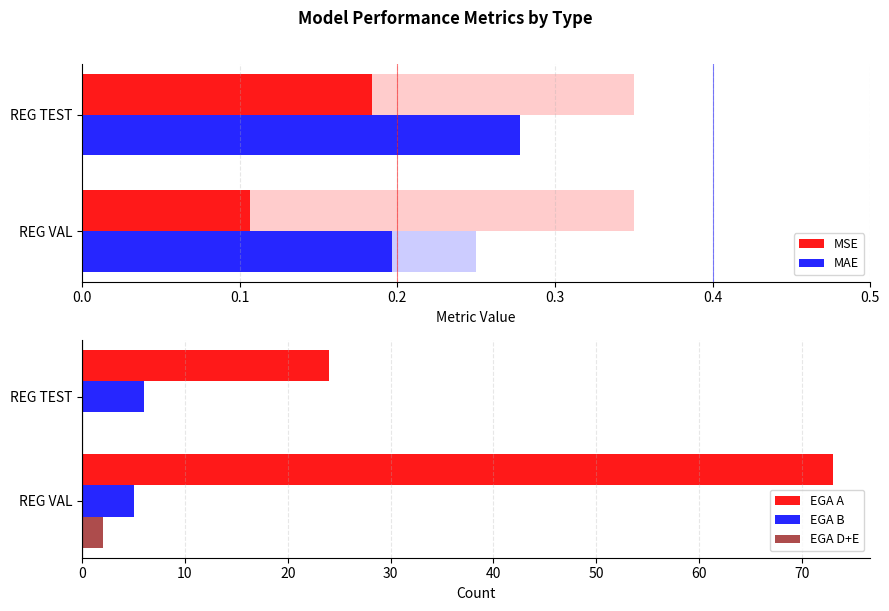

Is the value of MAE at REG TEST greater than the value of EGA D+E at REG VAL?

No